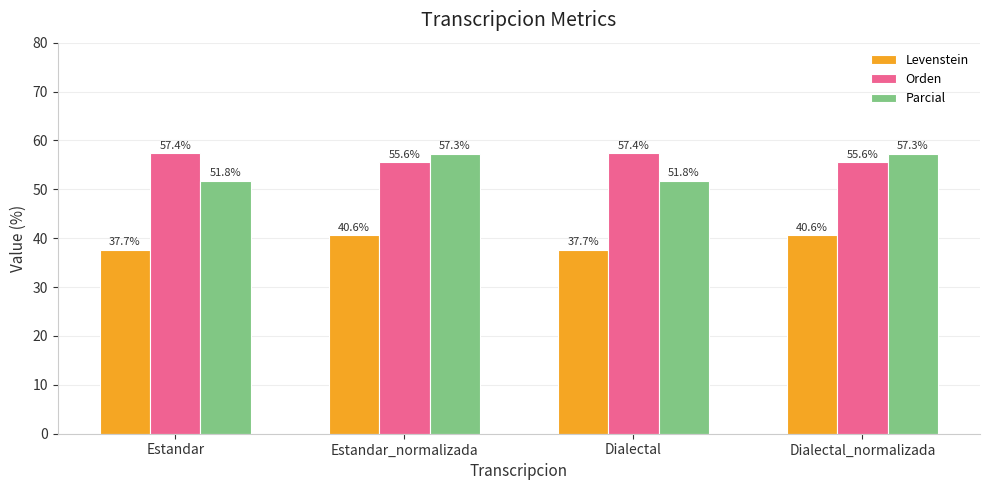

Which series has the largest total across all categories?

Orden